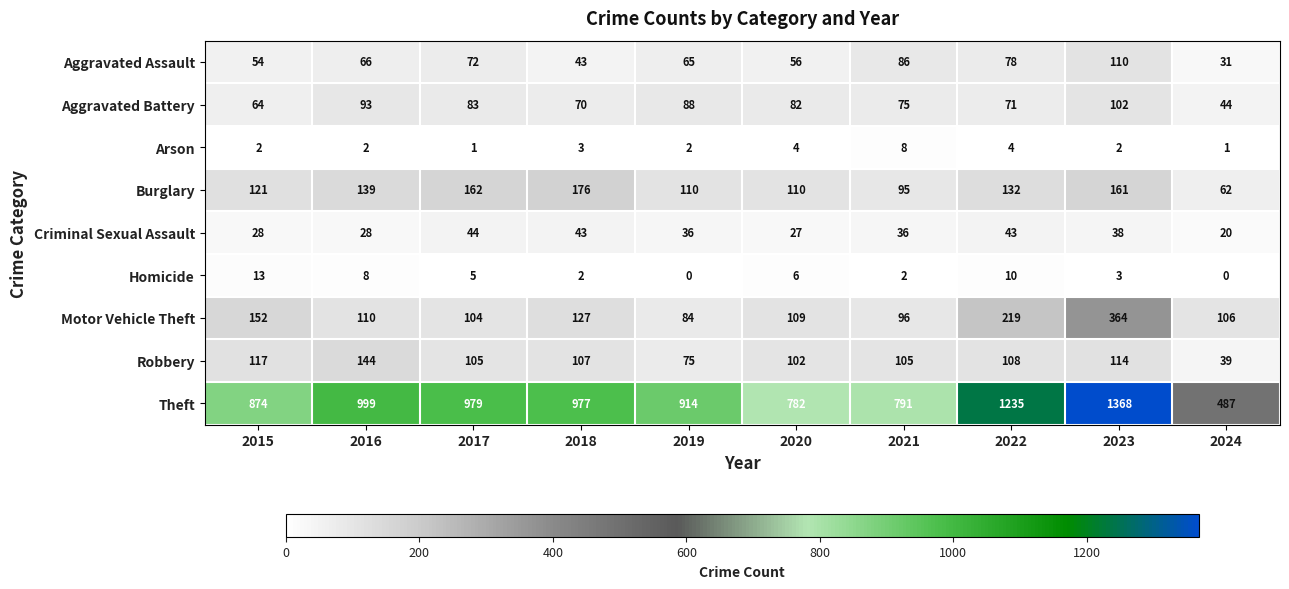

What is the difference between the highest and lowest values at 2018?

975